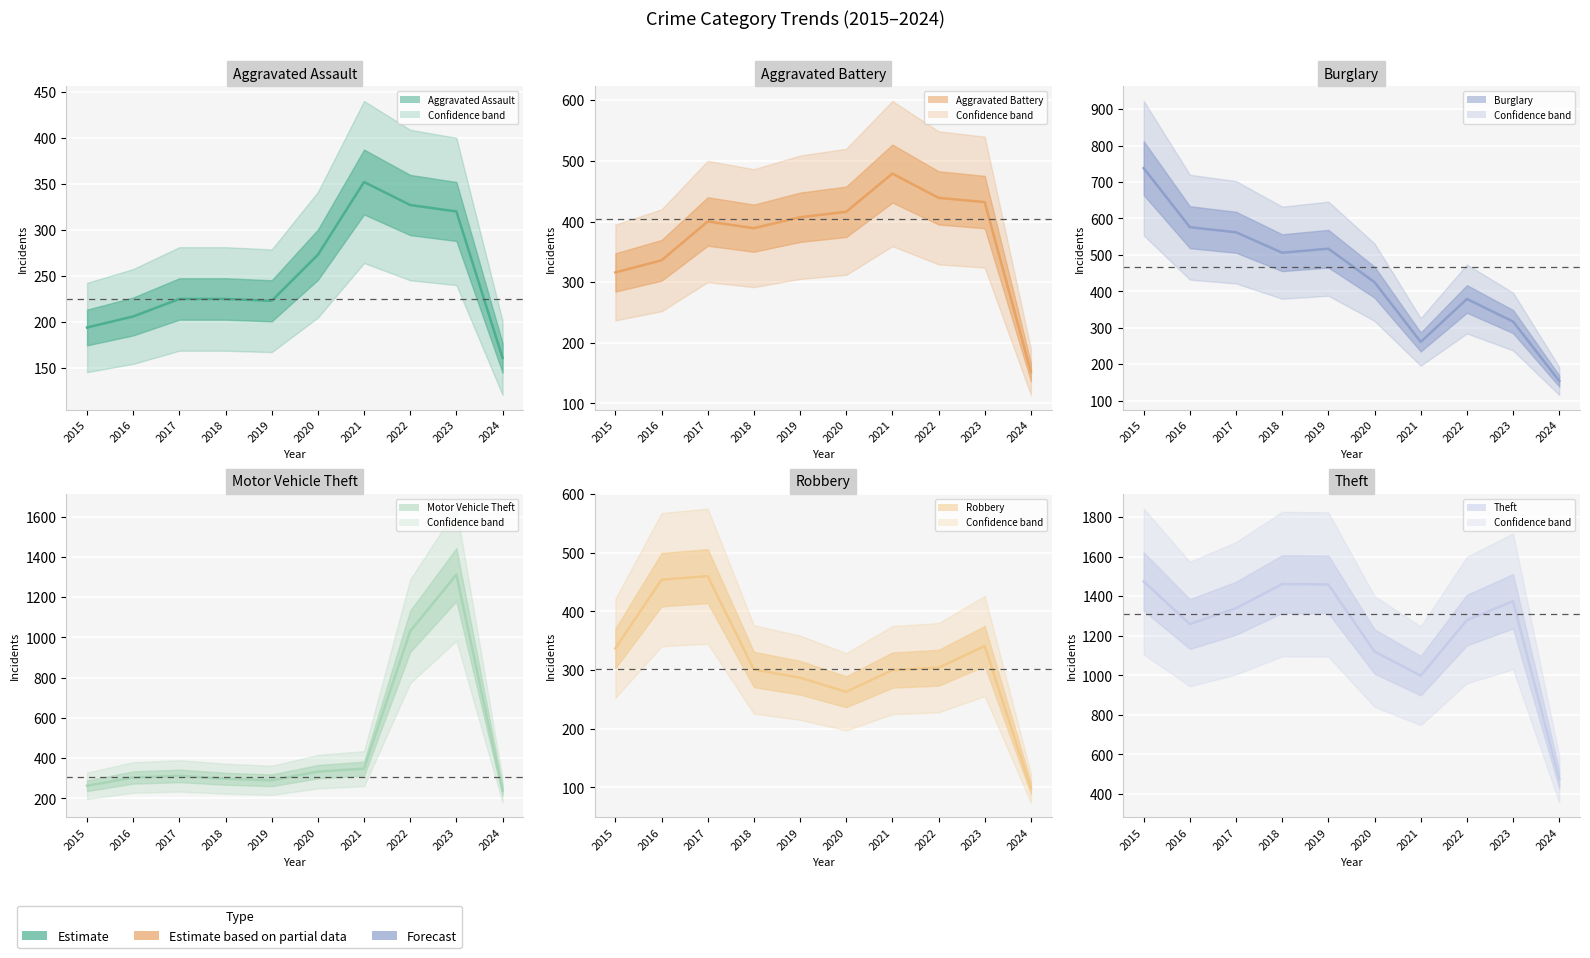

True or false: Aggravated Assault center and Robbery center cross at least once.

True